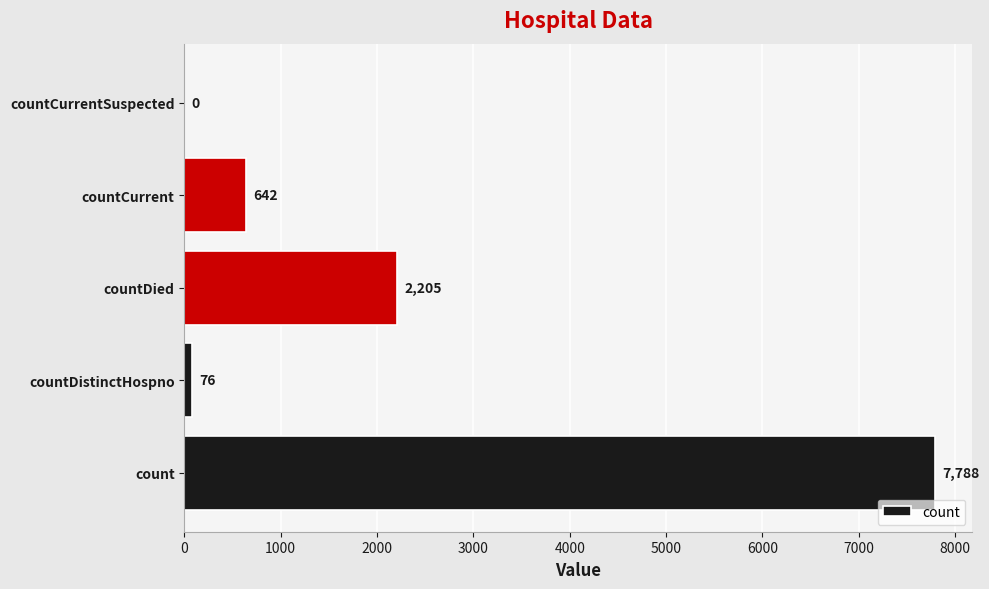

Is it true that the value at countDistinctHospno is 76?

True